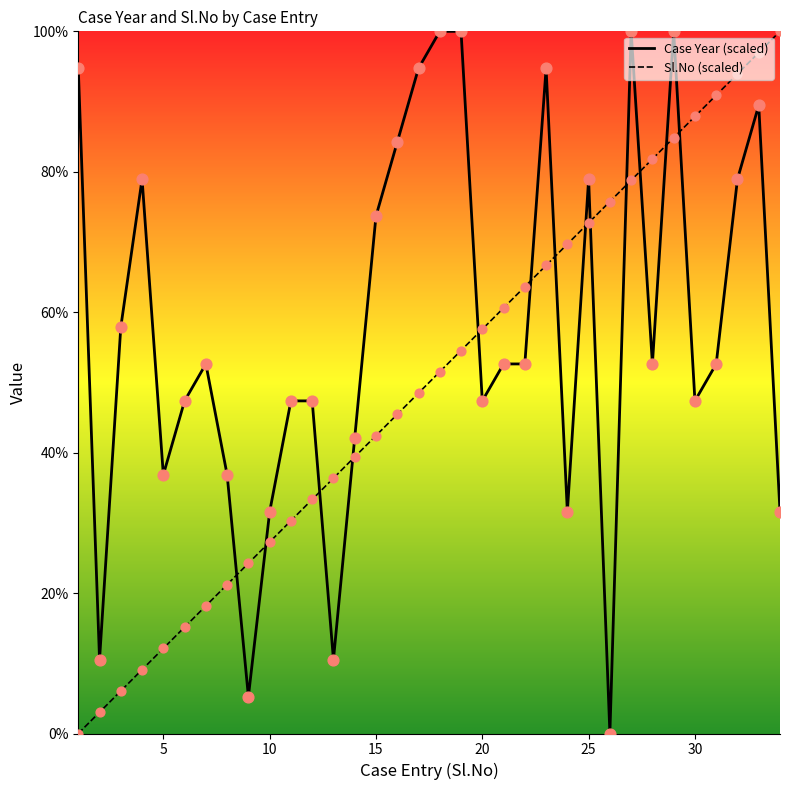

Is the value of Case Year at 7 greater than the value of Sl.No at 30?

No